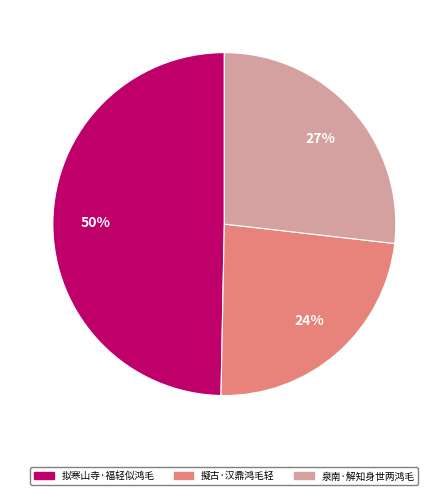

Does any single category account for the majority?

No